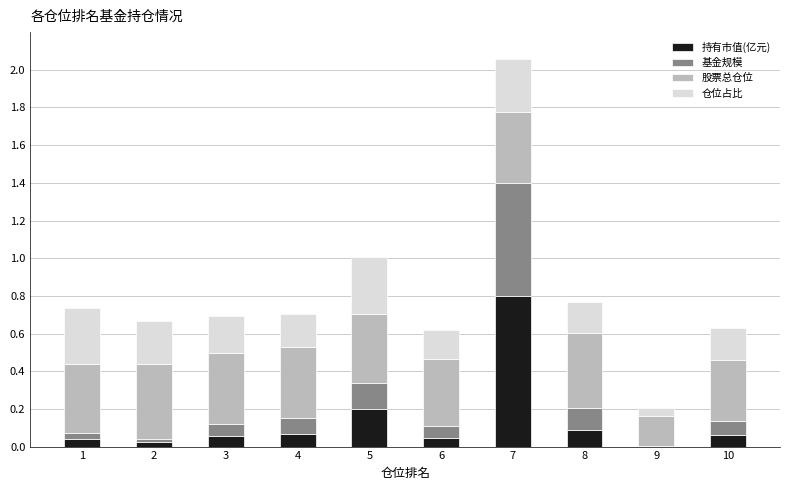

At which label is 持有市值(亿元) closest to 0?

9